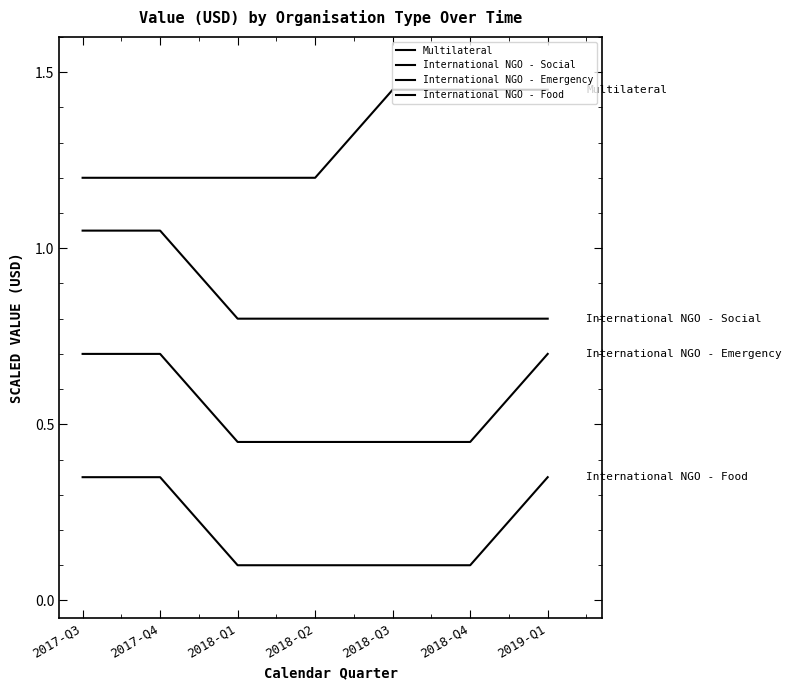

How many lines are shown in the chart?

4